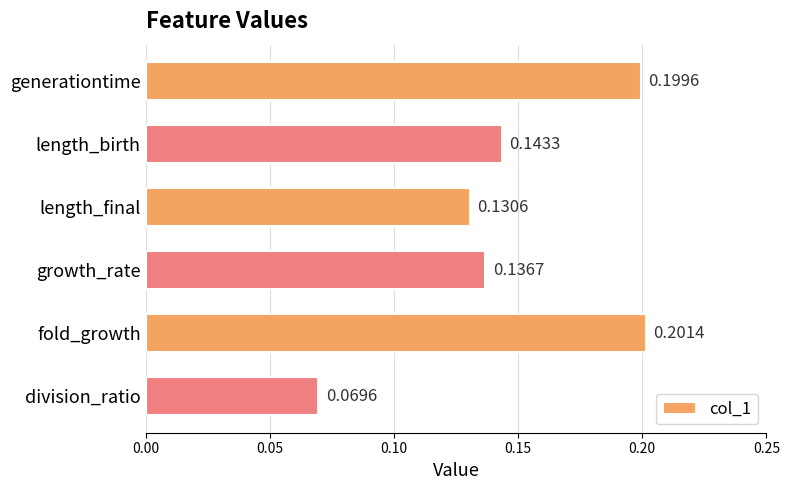

Which category has the lowest value across all series?

division_ratio